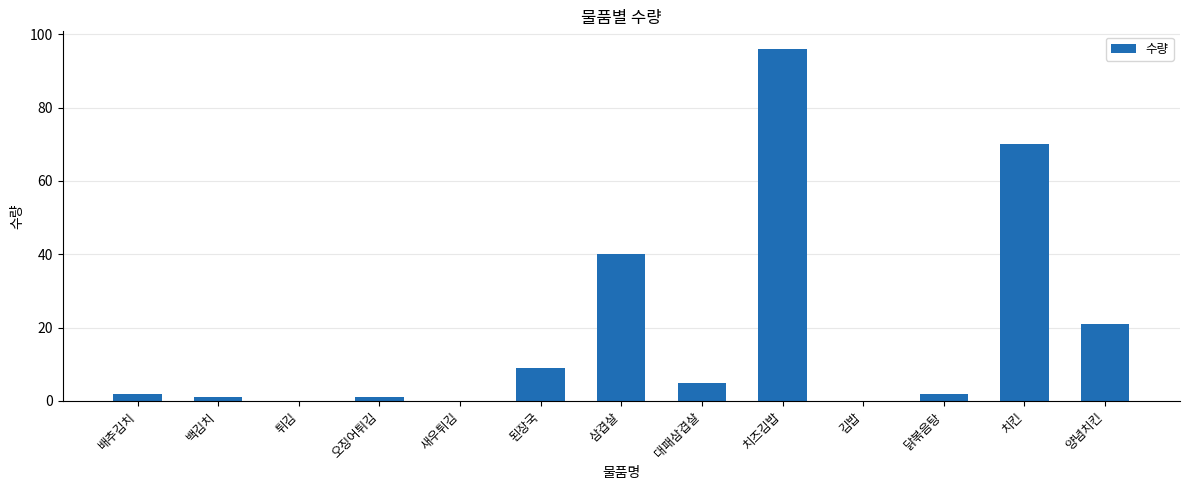

True or false: the data shows 1 at 백김치.

True